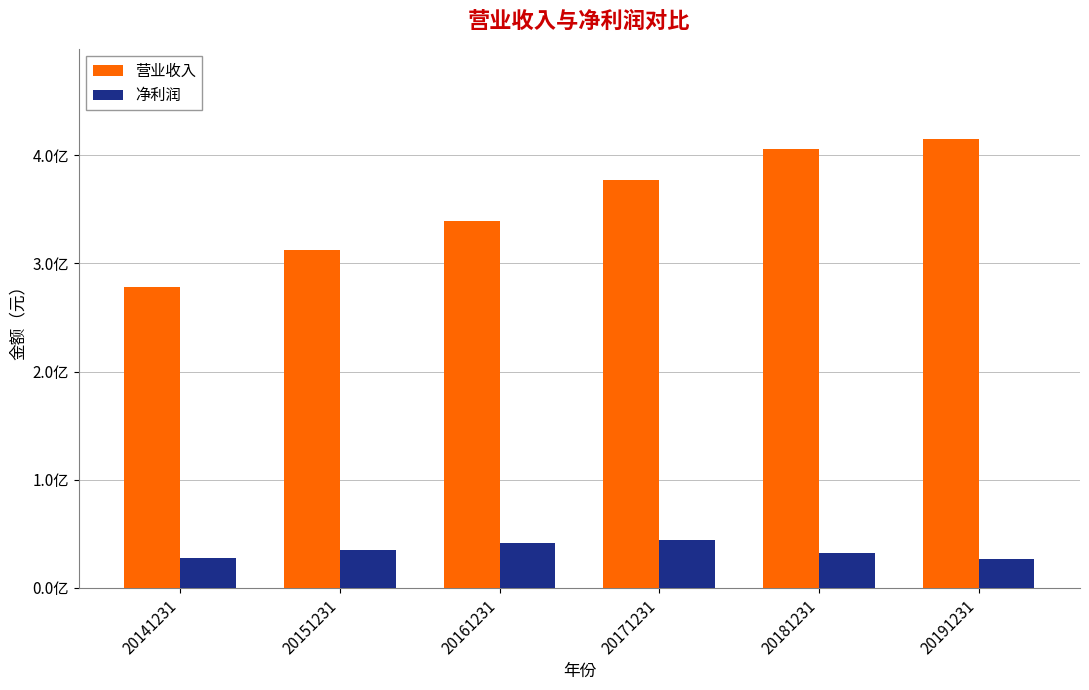

At 20191231, list the series in order from largest to smallest.

营业收入, 净利润